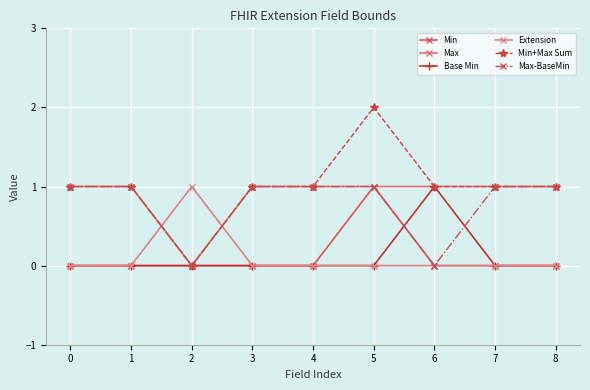

Reading right to left, what are all the values shown in this chart?

Min: 8=0	7=0	6=0	5=1	4=0	3=0	2=0	1=0	0=0
Max: 8=1	7=1	6=1	5=1	4=1	3=1	2=0	1=1	0=1
Base Min: 8=0	7=0	6=1	5=0	4=0	3=0	2=0	1=0	0=0
Extension: 8=0	7=0	6=0	5=0	4=0	3=0	2=1	1=0	0=0
Min+Max Sum: 8=1	7=1	6=1	5=2	4=1	3=1	2=0	1=1	0=1
Max-BaseMin: 8=1	7=1	6=0	5=1	4=1	3=1	2=0	1=1	0=1